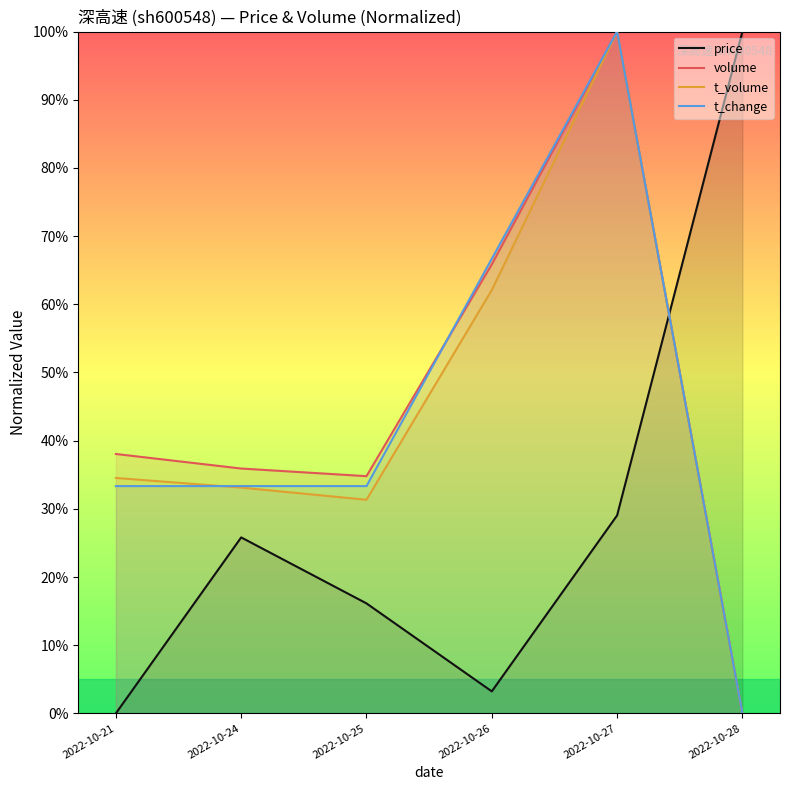

True or false: price has a value of 0.6 at 2022-10-21.

False